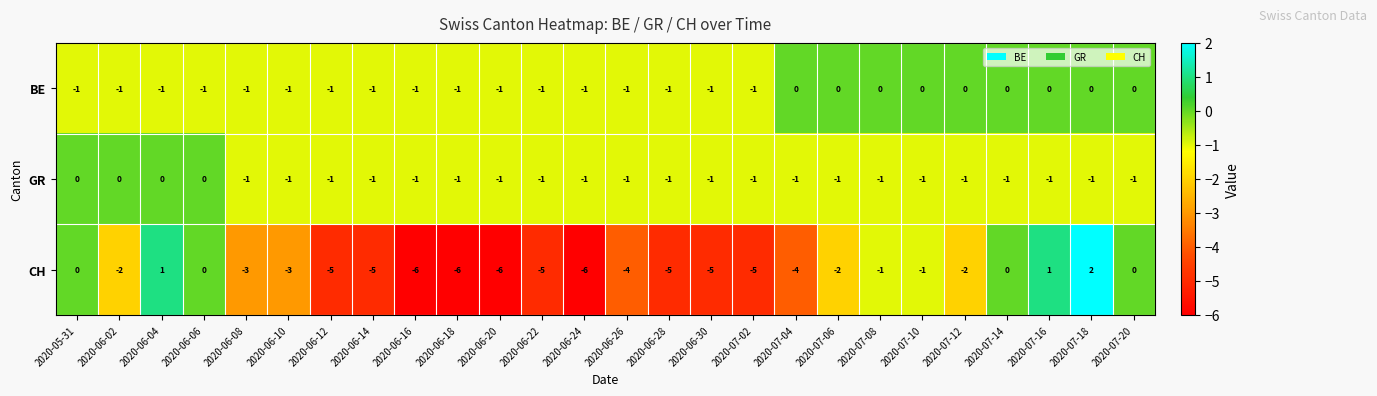

Which series has the widest spread of values?

CH